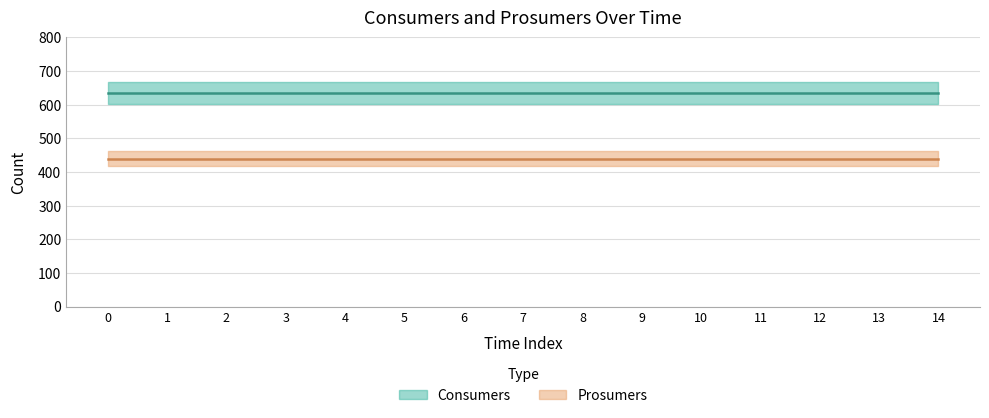

What is the minimum value shown in the chart?

440